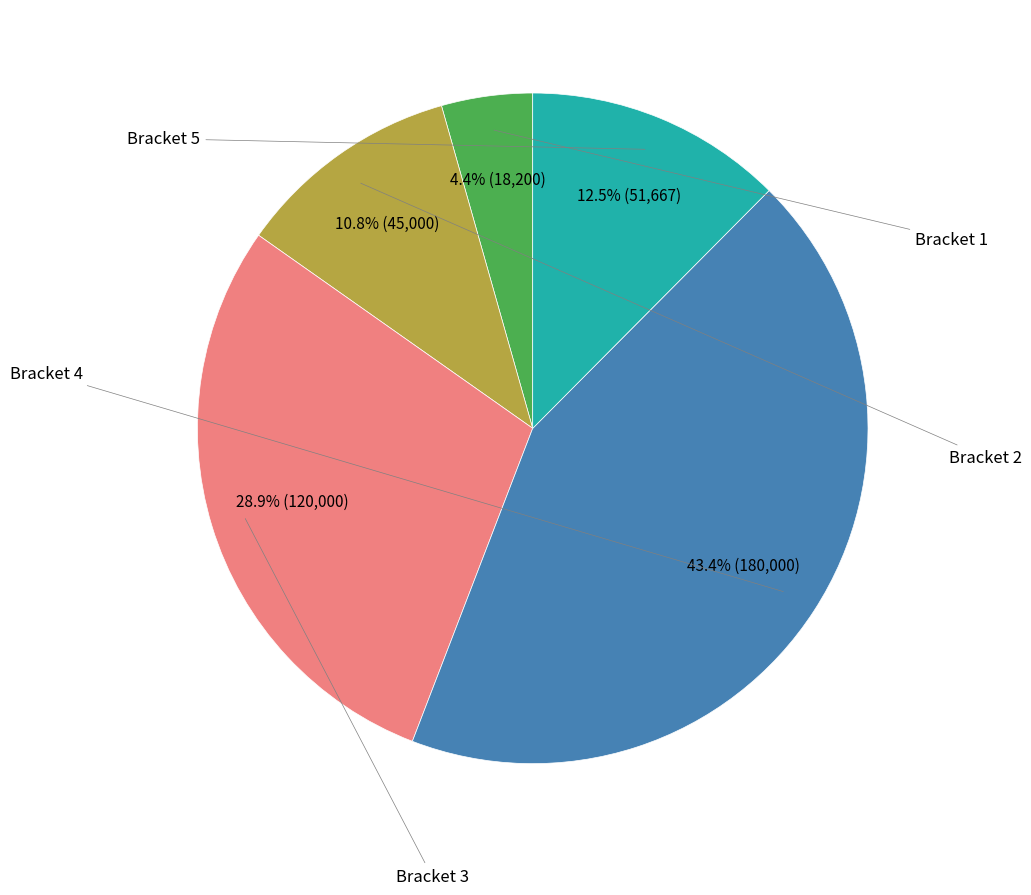

Is there a majority slice in this chart?

No